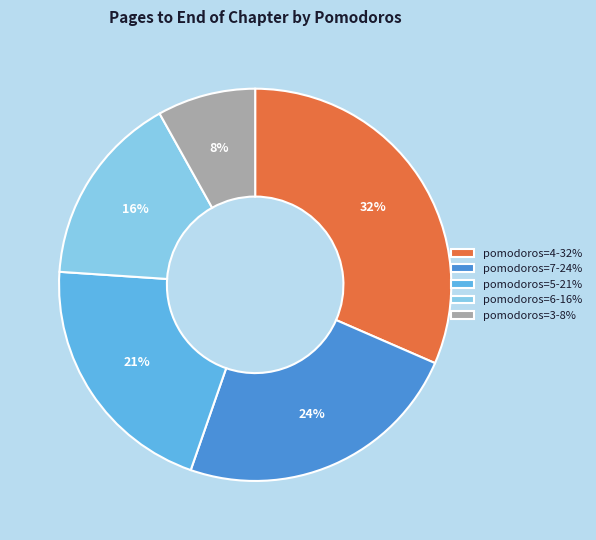

Which slice is the largest?

pomodoros=4-32%